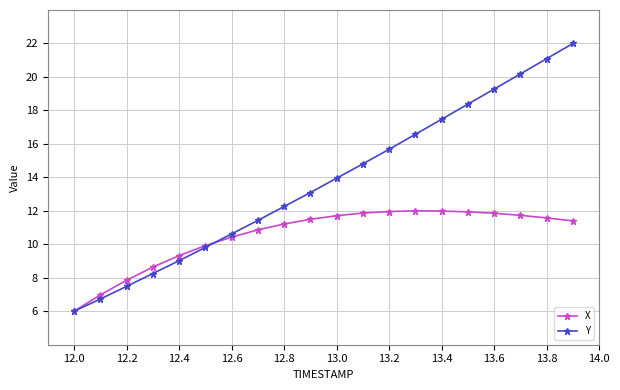

What is the difference between the second highest and minimum values in the X series?

6.0